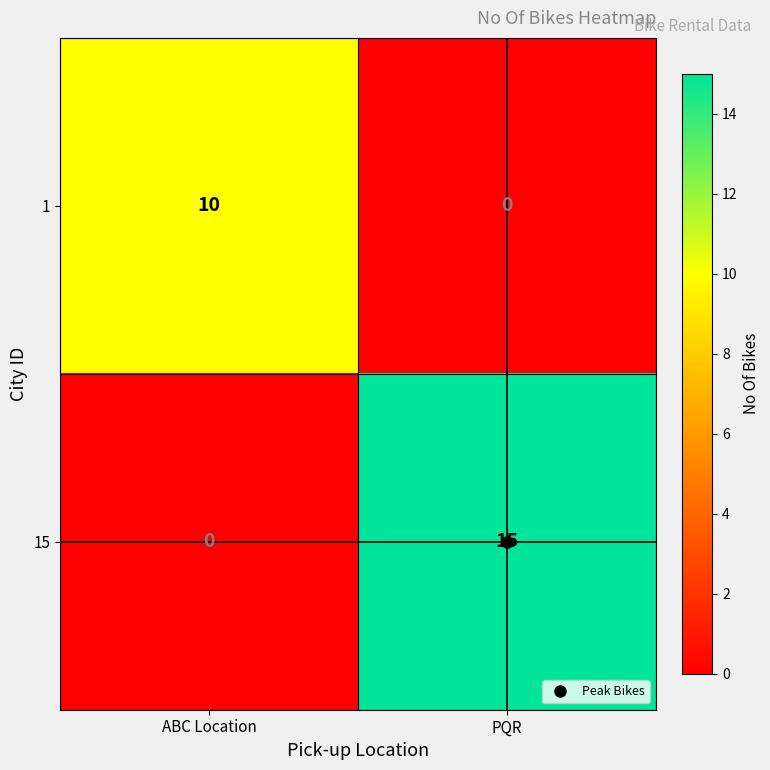

What is the difference between the highest and lowest values at PQR?

15